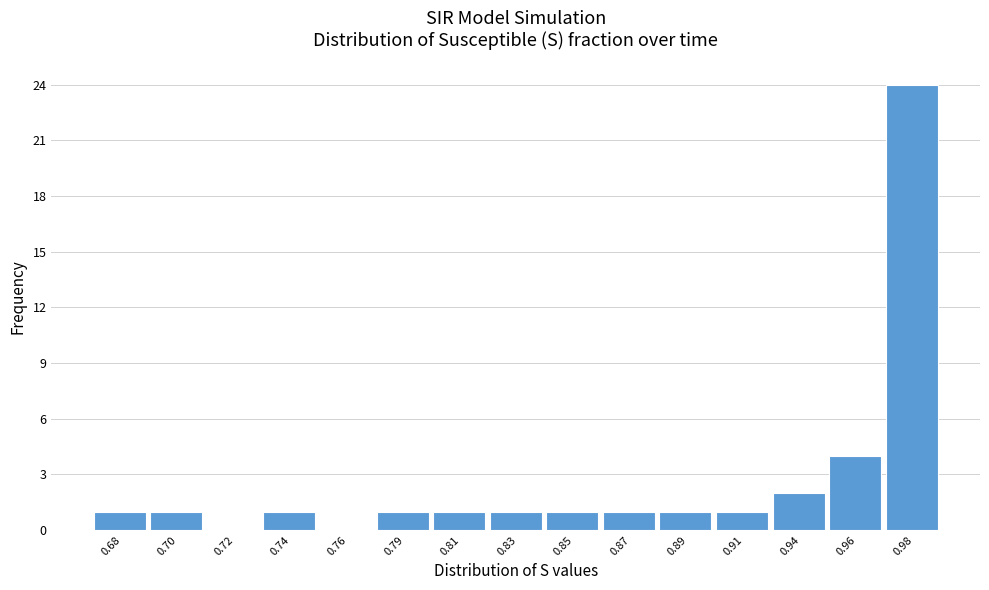

Reading right to left, list all the values displayed in this chart.

0.98=24	0.96=4	0.94=2	0.91=1	0.89=1	0.87=1	0.85=1	0.83=1	0.81=1	0.79=1	0.76=0	0.74=1	0.72=0	0.70=1	0.68=1